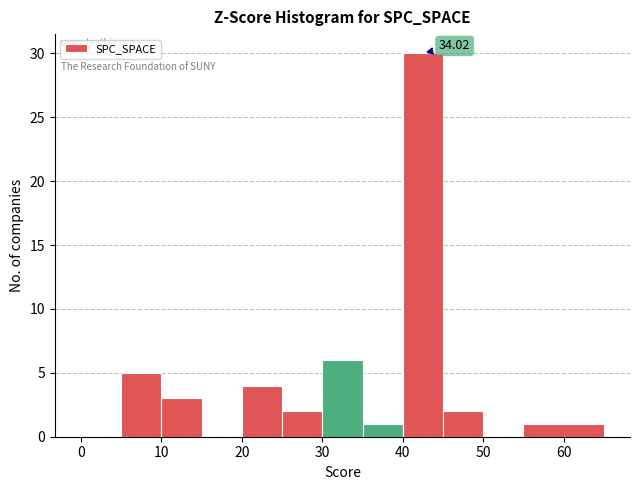

Over which range of the x-axis is the bar tallest?

40 to 45